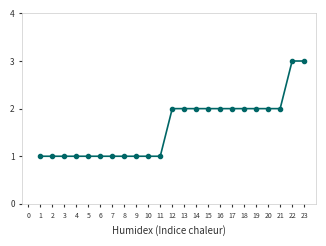

Between 2 and 12, which is larger?

12